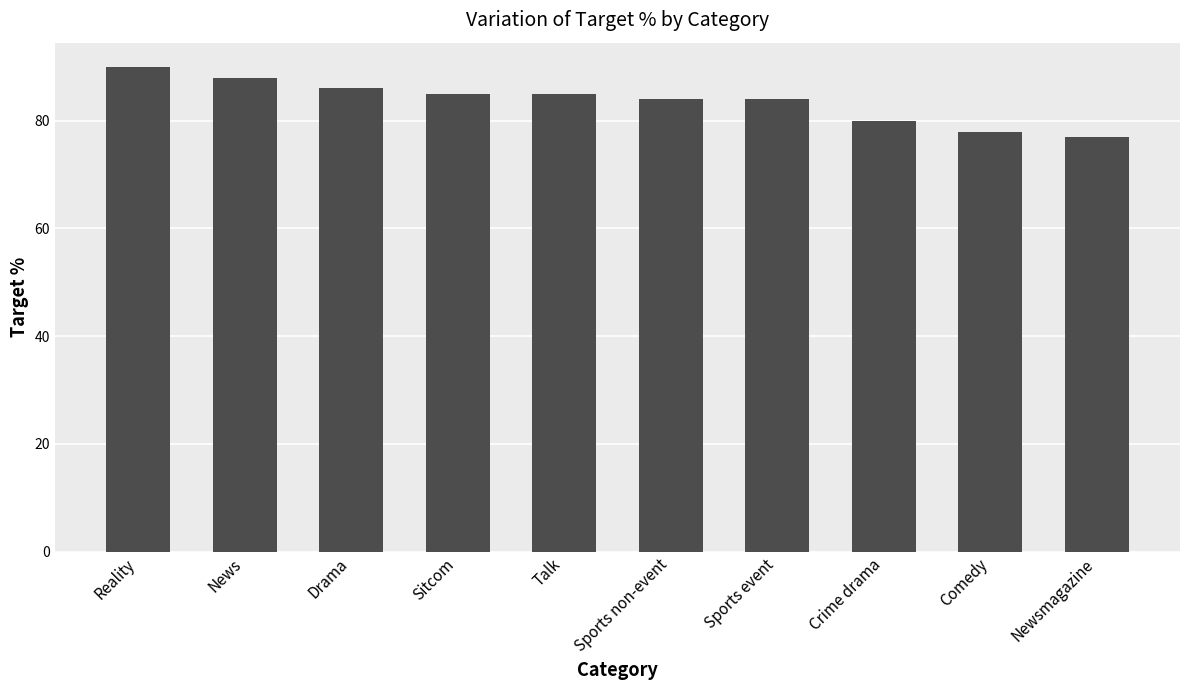

What is the label of the 1st bar from the left?

Reality